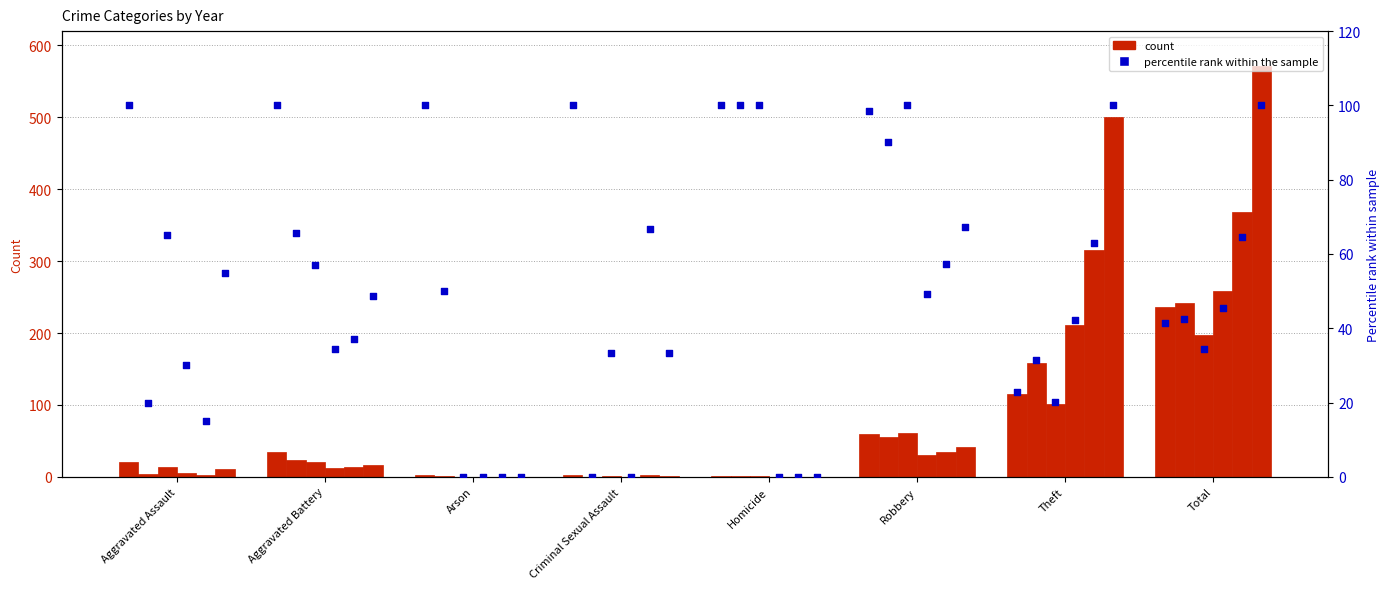

Is the value of pct_2021 at Homicide greater than the value of pct_2020 at Aggravated Battery?

Yes